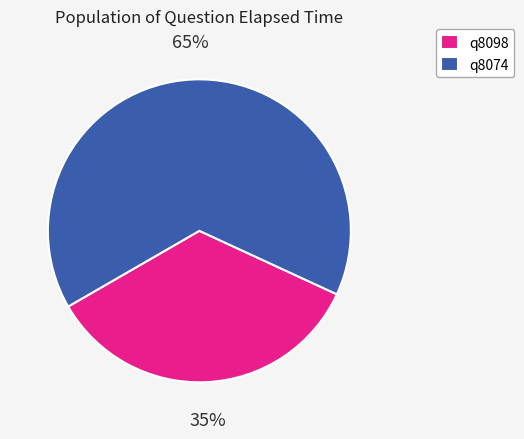

The q8098 slice represents 42% of the pie. True or false?

False